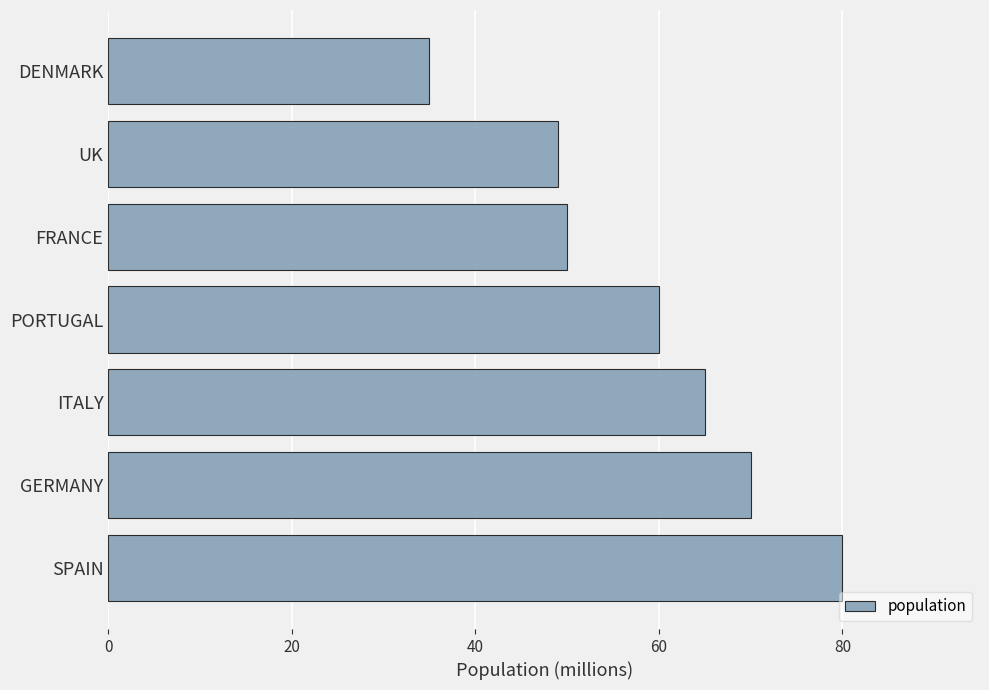

How many values are below 60?

3